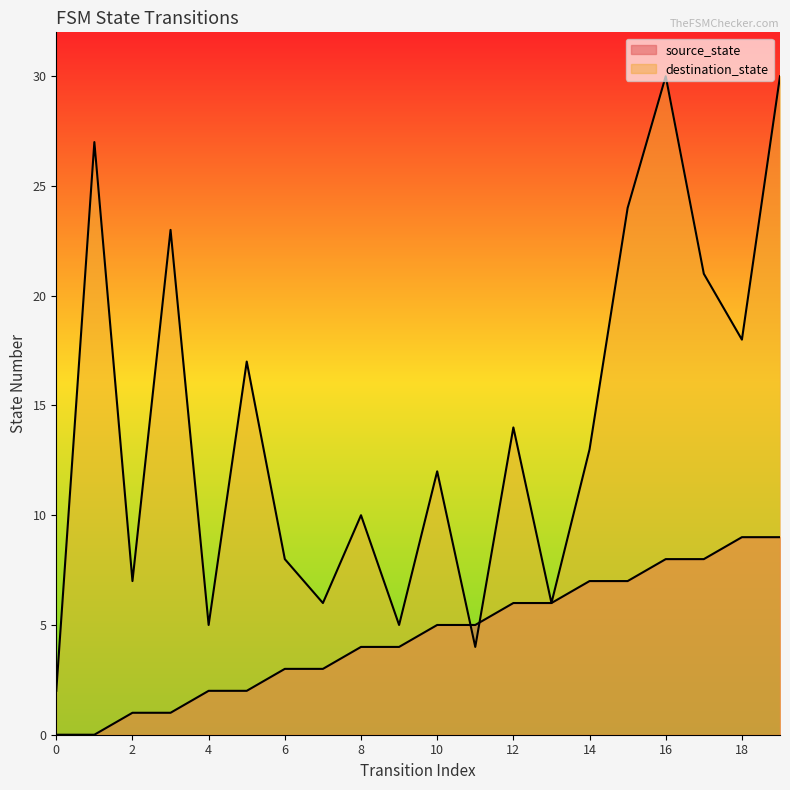

How many interior local valleys does the destination_state series have?

7